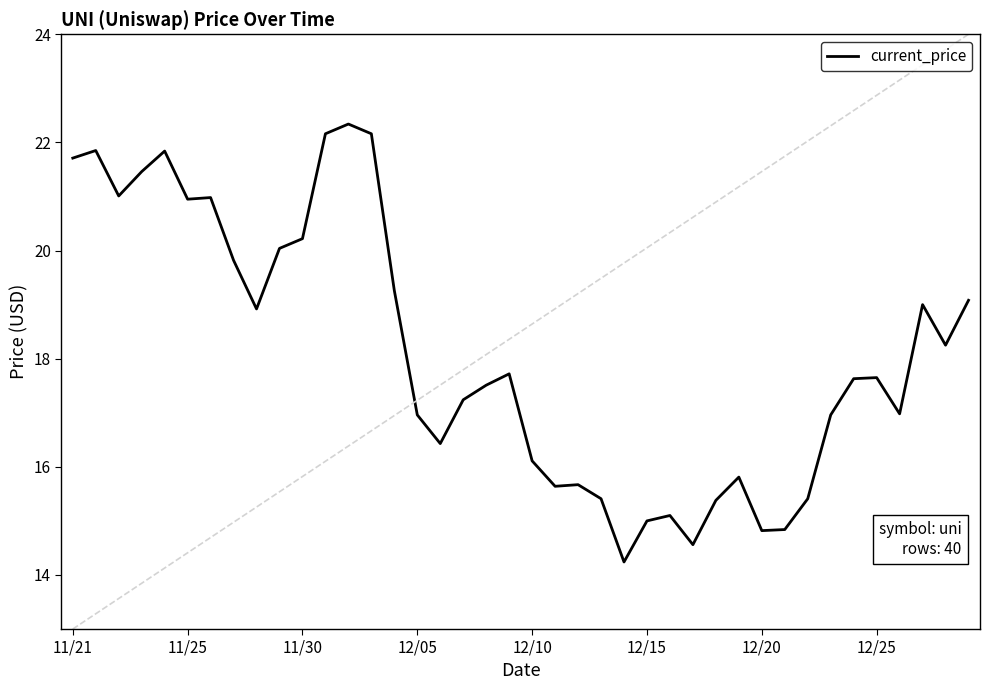

What is the difference between the maximum and second lowest values?

7.8